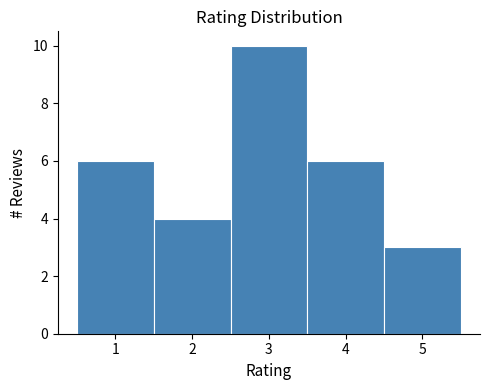

How tall is the bar that spans 4.5 to 5.5 on the x-axis? The values are not printed on the chart, so give them approximately, as read against the axis.

3